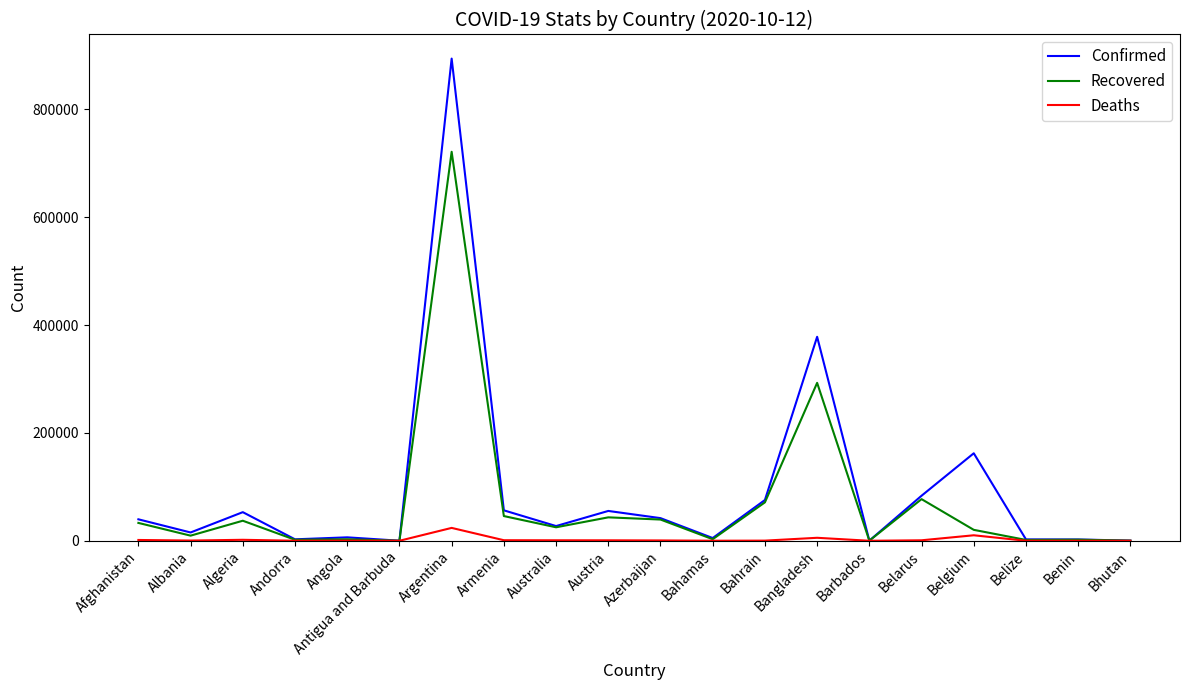

At which category is the sum across all series the highest?

Argentina